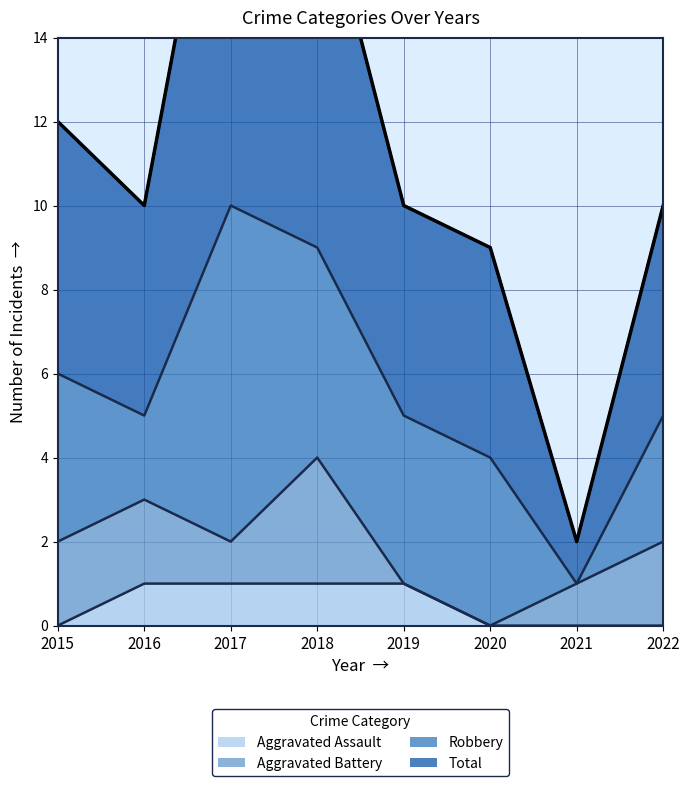

Is it true that Total equals 18 at 2018?

True